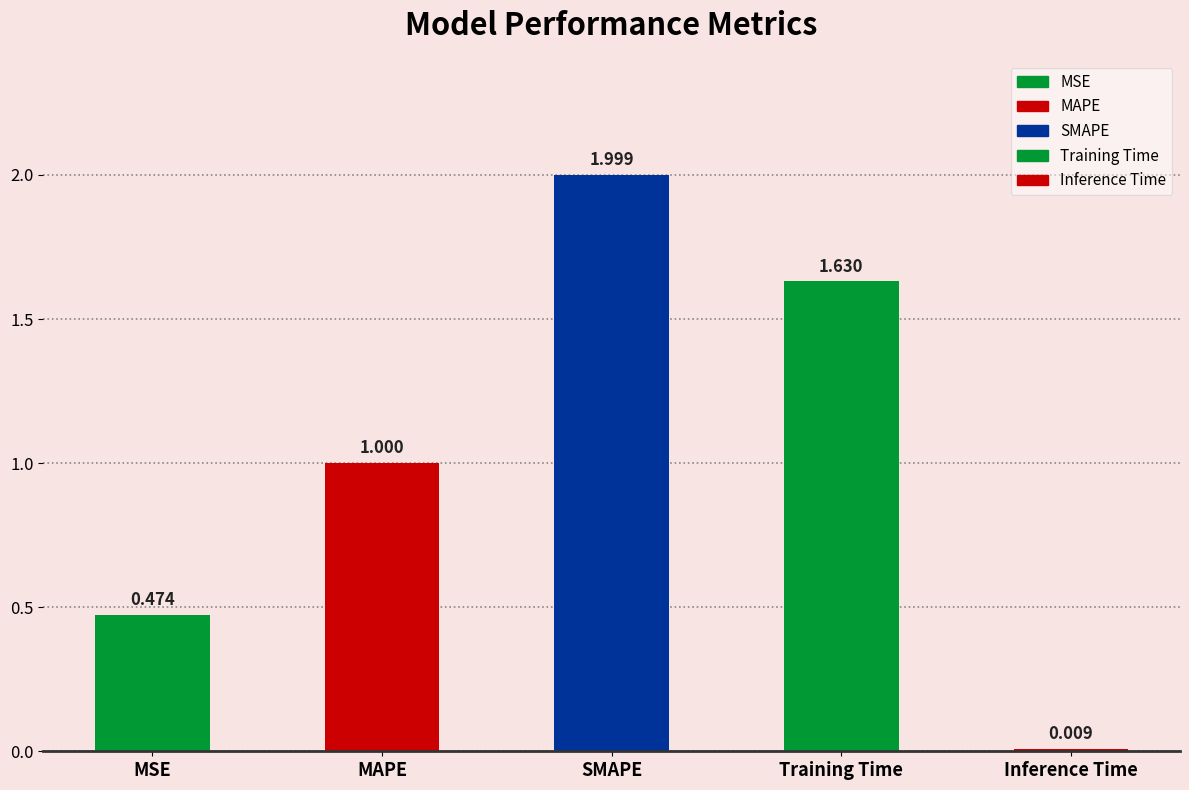

What is the label of the 1st bar from the right?

Inference Time